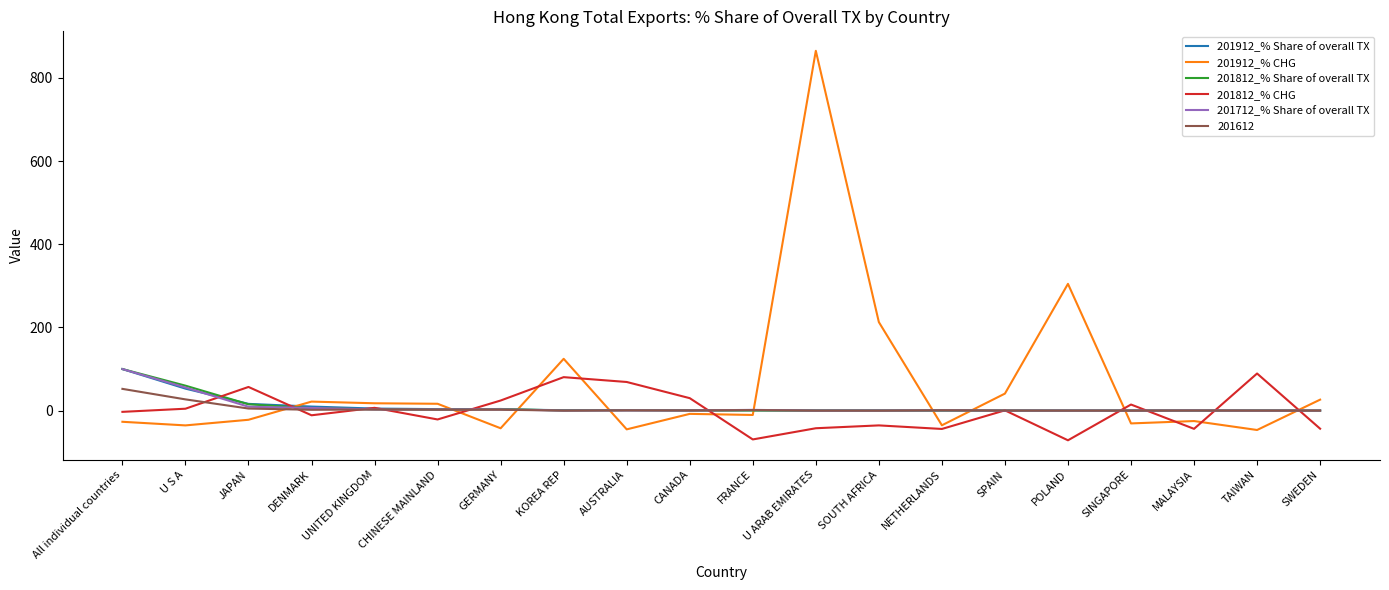

Count the number of data series in this chart.

6